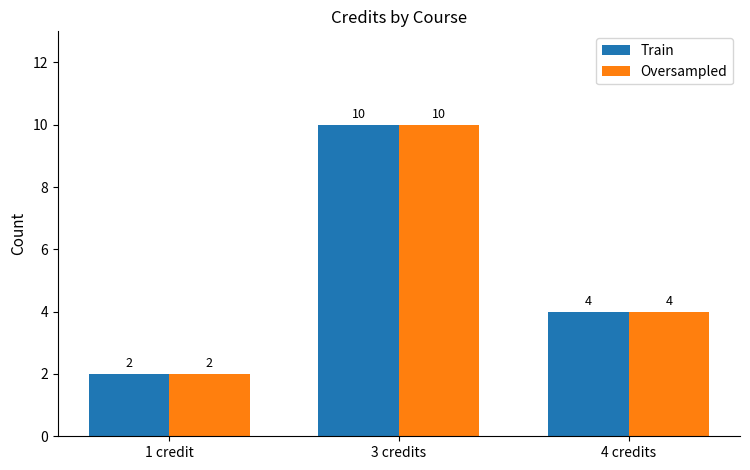

The Train series shows 4 at 4 credits. True or false?

True